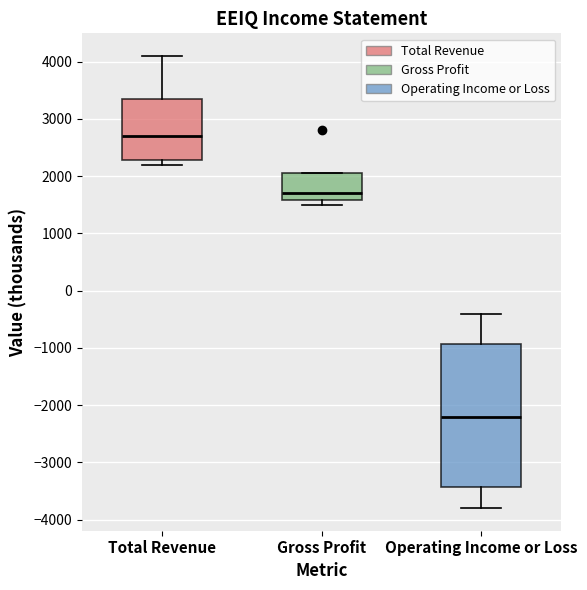

Where is the lower edge of the box for Total Revenue on the y-axis? The values are not printed on the chart, so give them approximately, as read against the axis.

2300